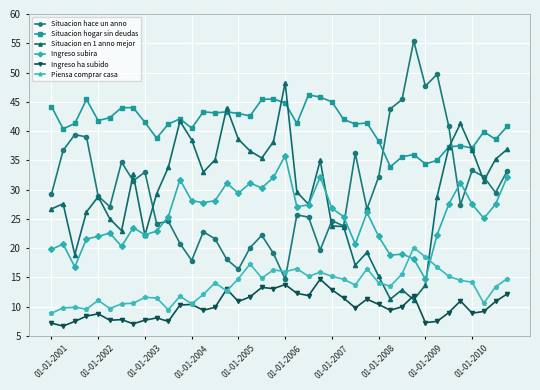

Which series has the largest total across all categories?

Situacion hogar sin deudas